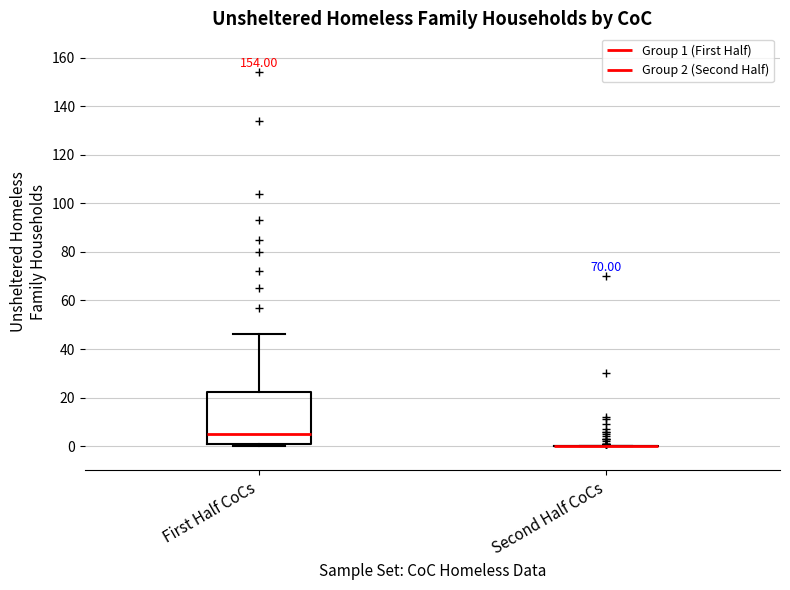

Comparing the boxes themselves (not the whiskers), which one is the tallest?

First Half CoCs